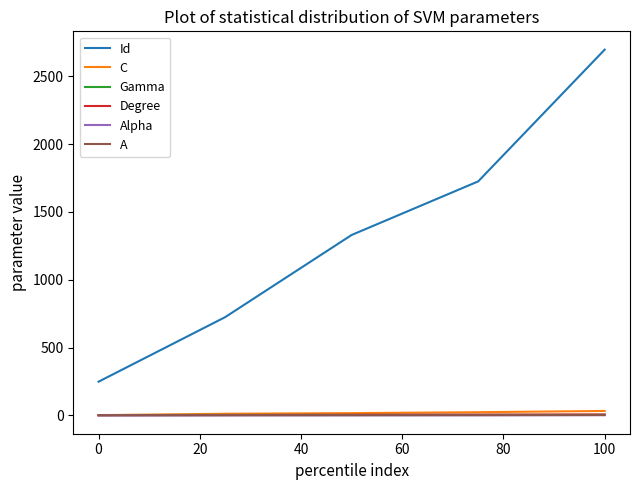

Is this an area chart (filled region under the line)?

No